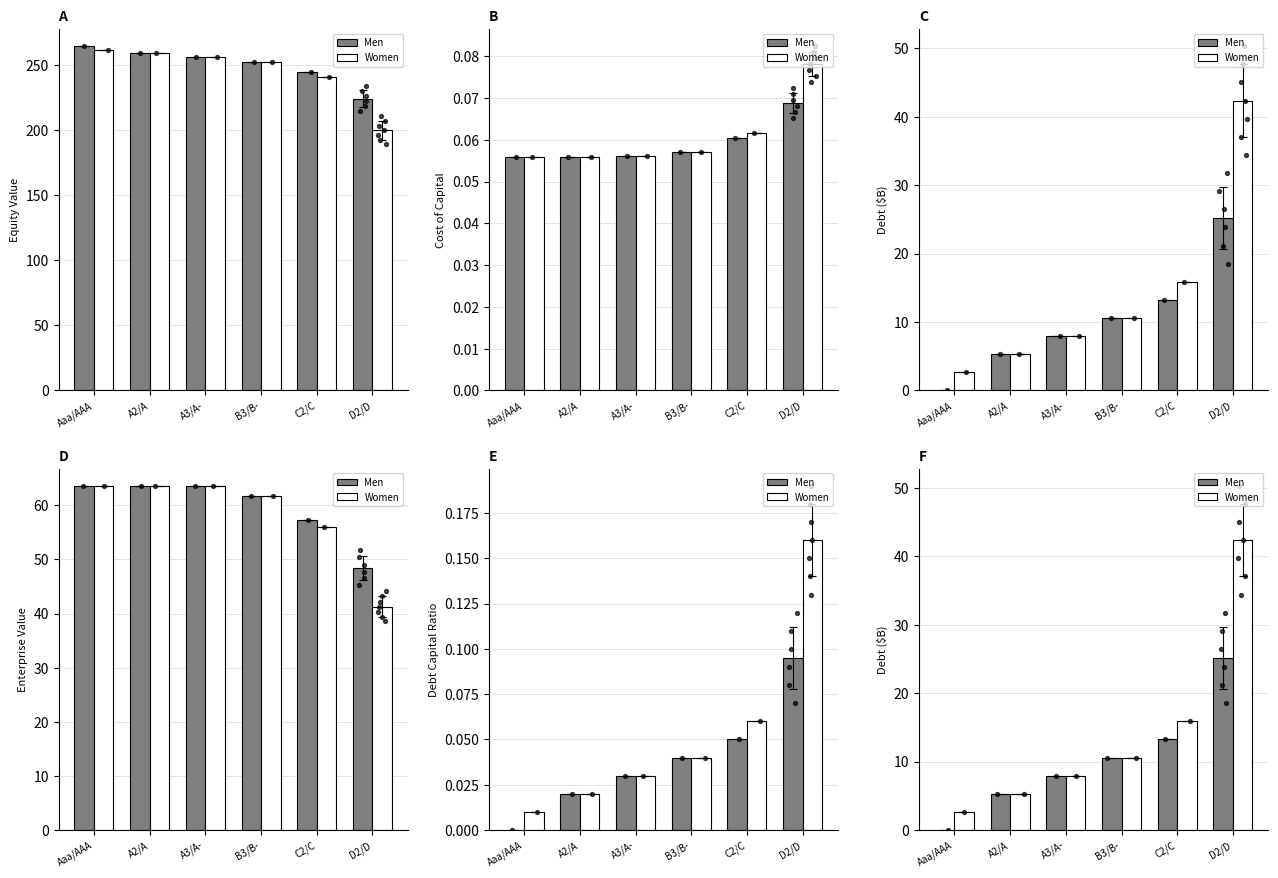

Which series contains the lowest Y value?

Men